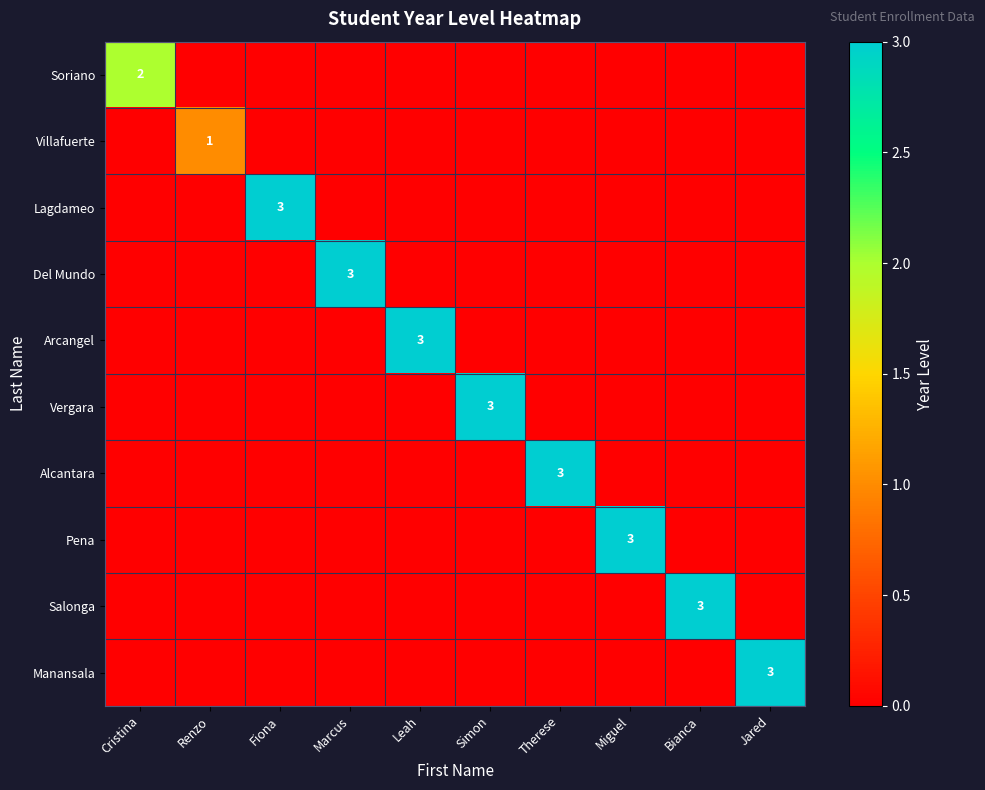

What is the spread (max minus min) of values at Renzo?

1